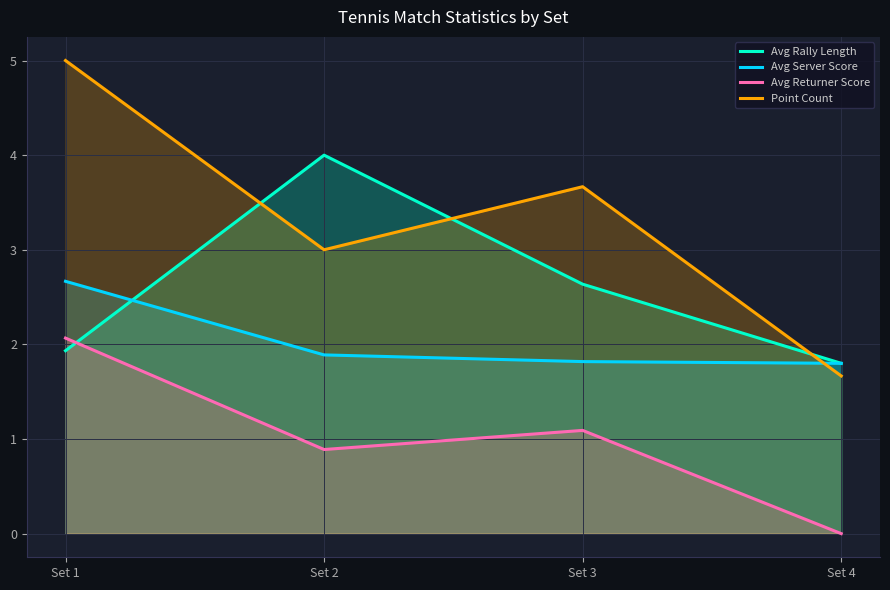

True or false: Avg Returner Score and Point Count cross at least once.

False